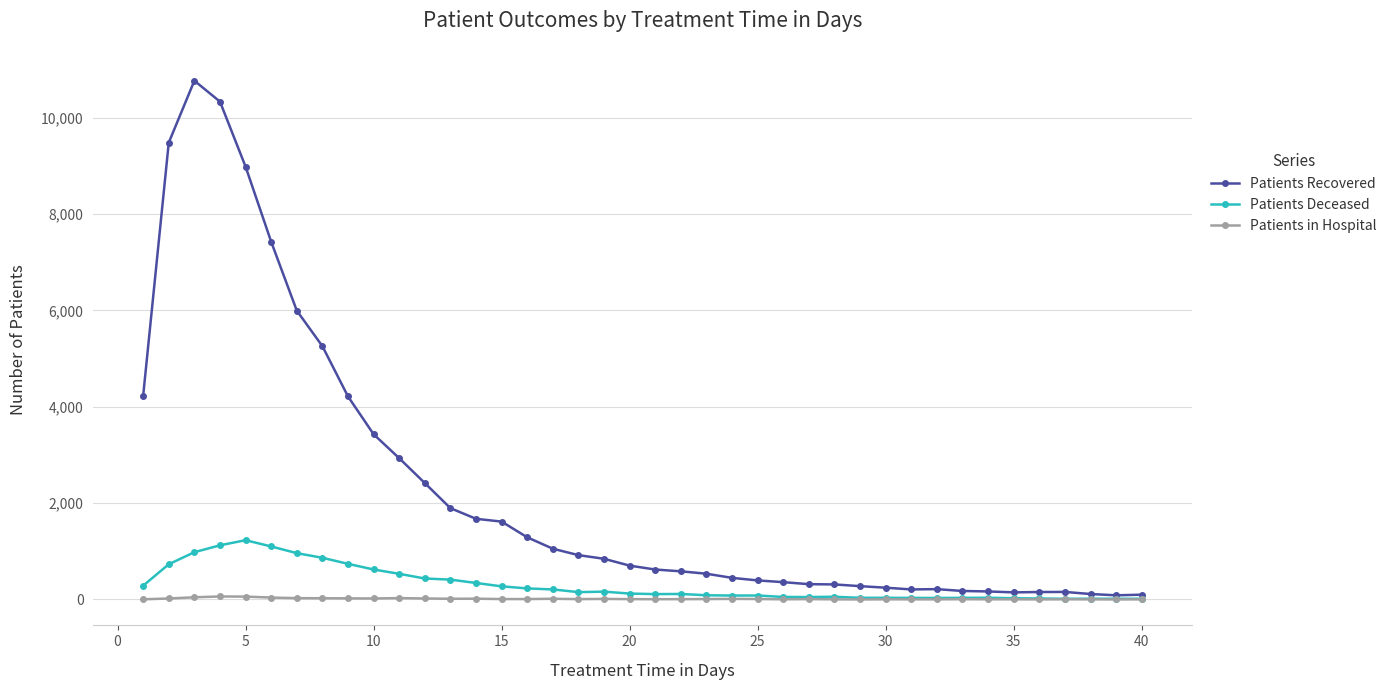

List the series in order of their peak value, lowest first.

Patients in Hospital, Patients Deceased, Patients Recovered